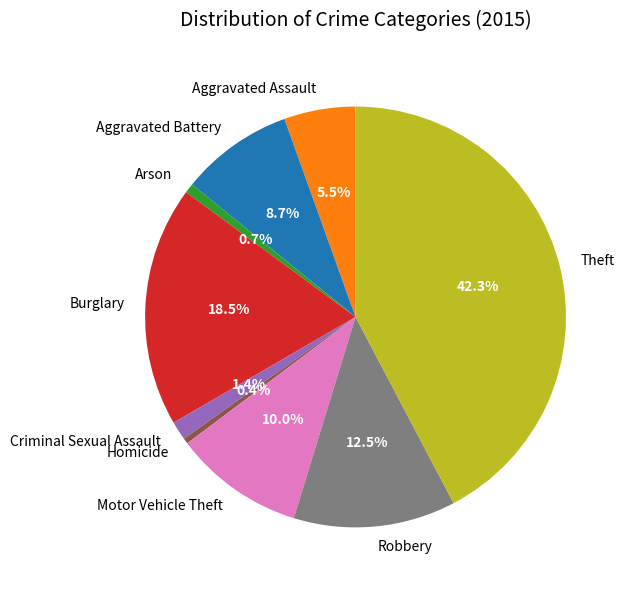

What is the largest slice in the pie chart?

Theft